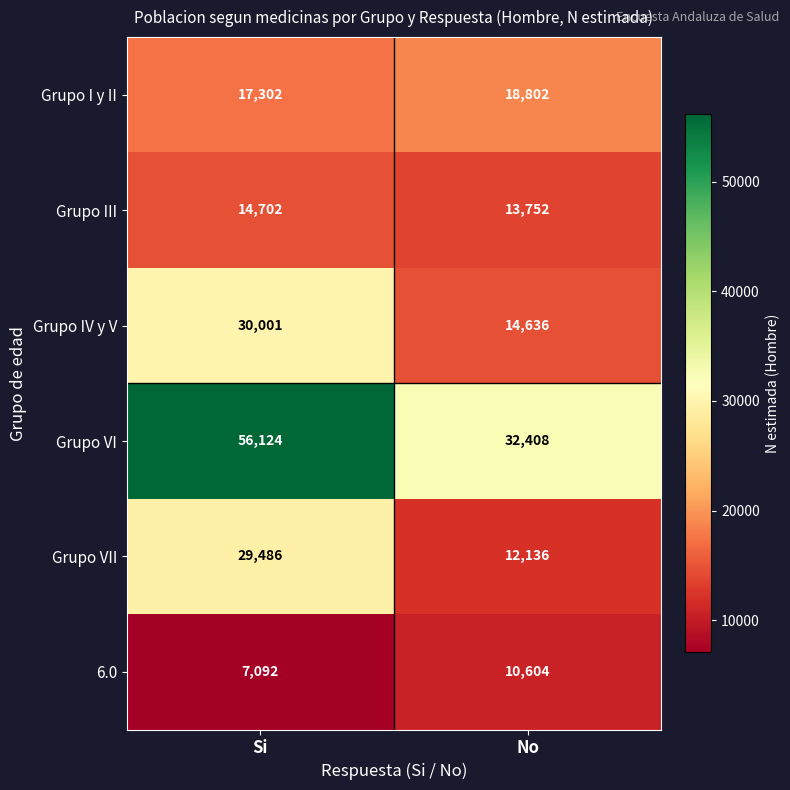

Reading left to right, transcribe all the data shown in this chart.

Grupo I y II: Si=17302	No=18802
Grupo III: Si=14702	No=13752
Grupo IV y V: Si=30001	No=14636
Grupo VI: Si=56124	No=32408
Grupo VII: Si=29486	No=12136
6.0: Si=7092	No=10604